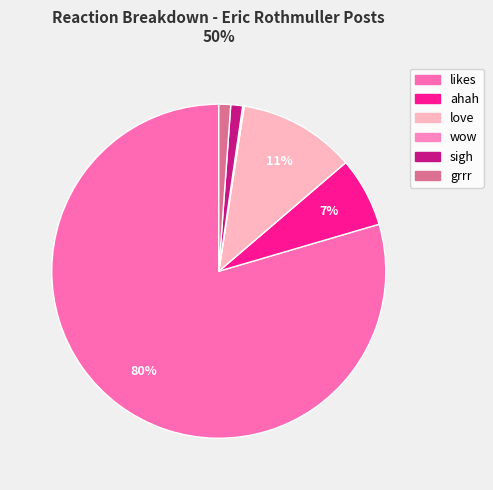

What is the total percentage of wow and ahah?

6.9%